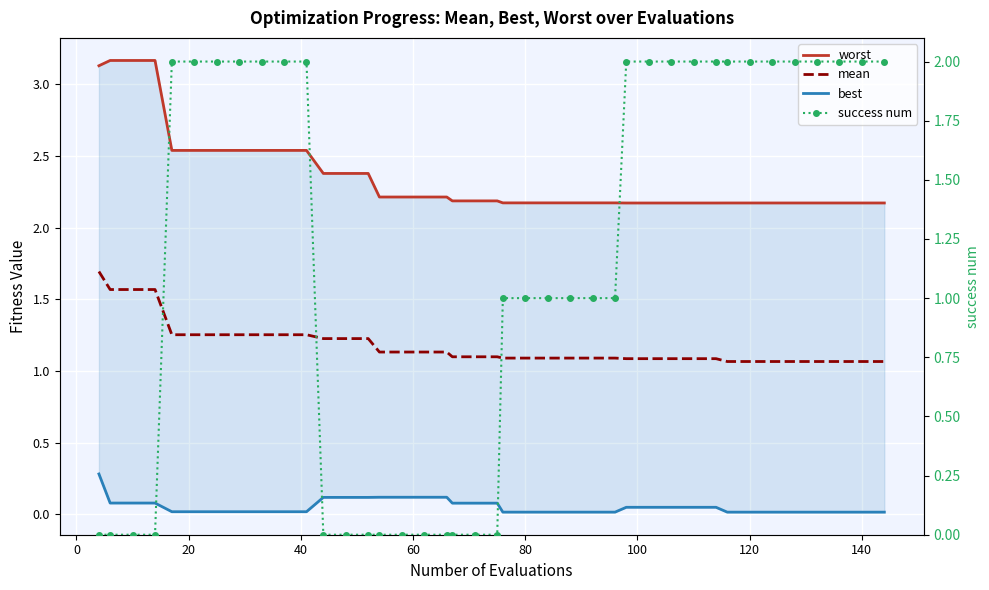

What is the greatest value displayed?

3.2